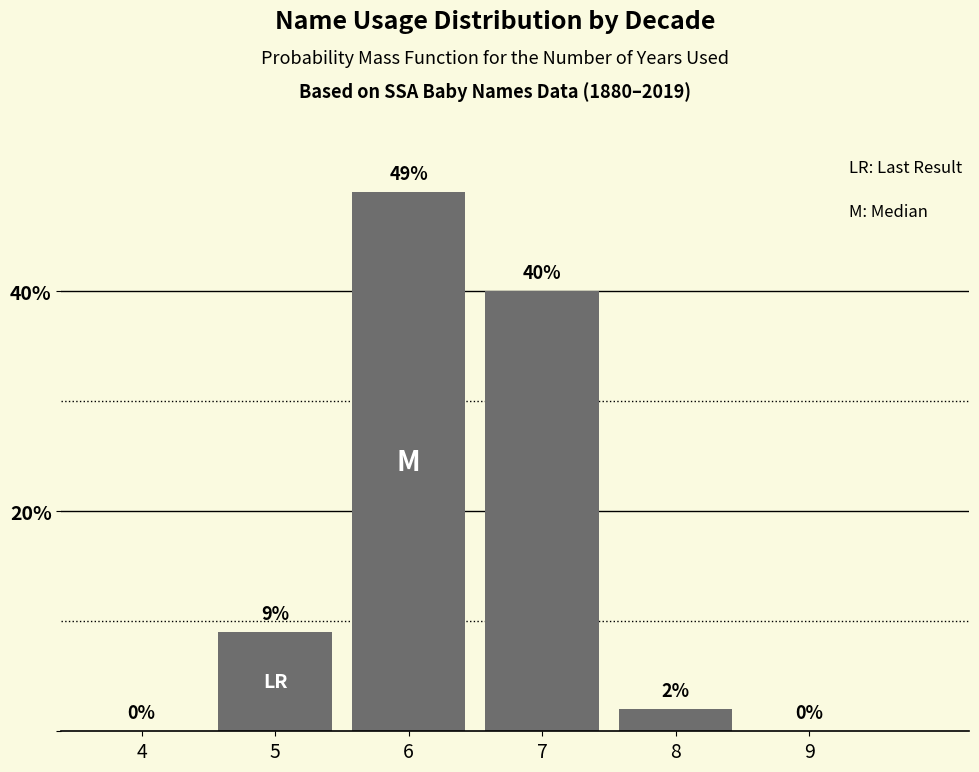

Reading right to left, list all the values displayed in this chart.

9=0	8=2	7=40	6=49	5=9	4=0